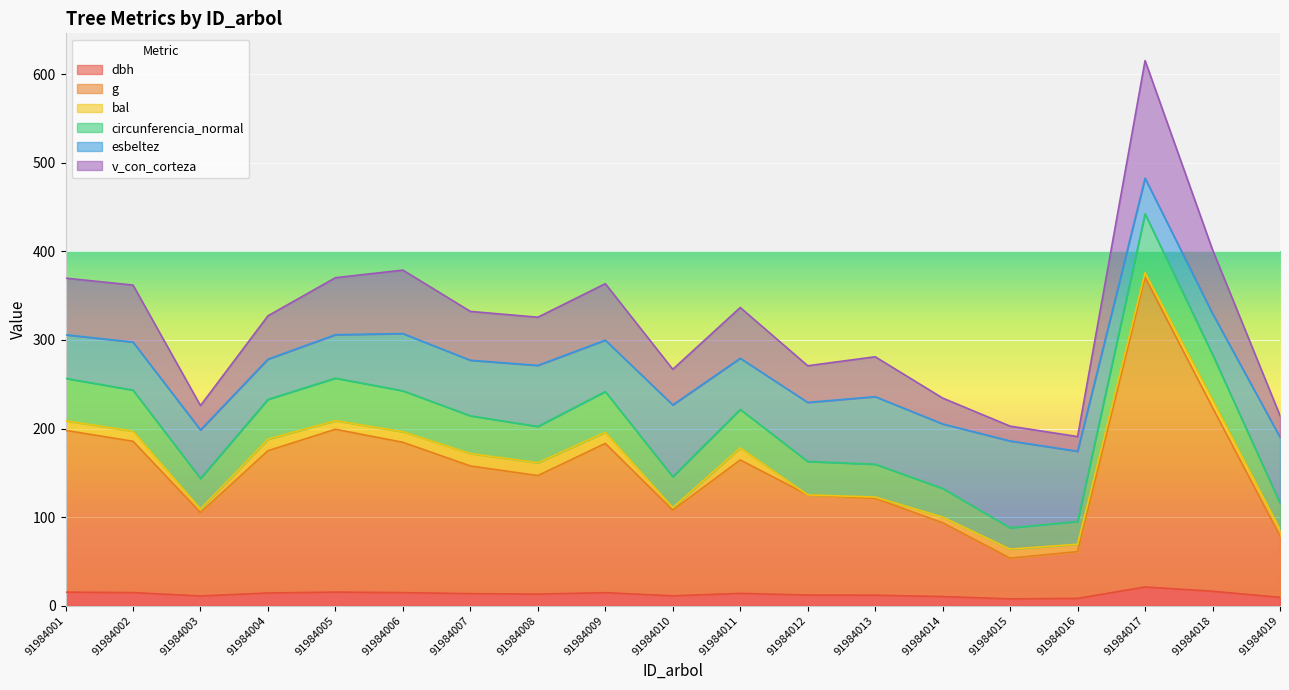

At which category is the sum across all series the highest?

91984017